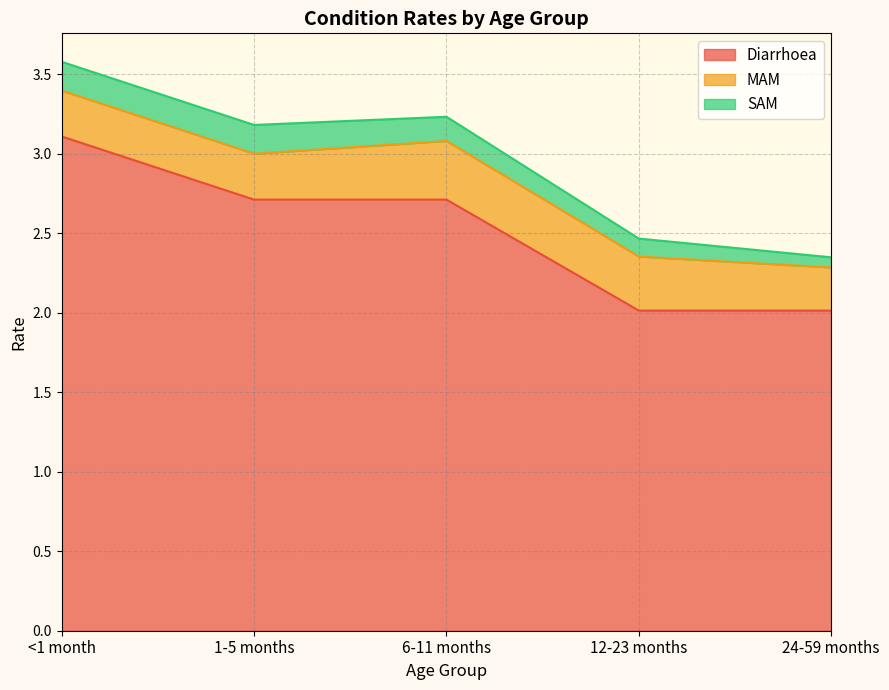

What is the approximate value of SAM at <1 month?

0.2